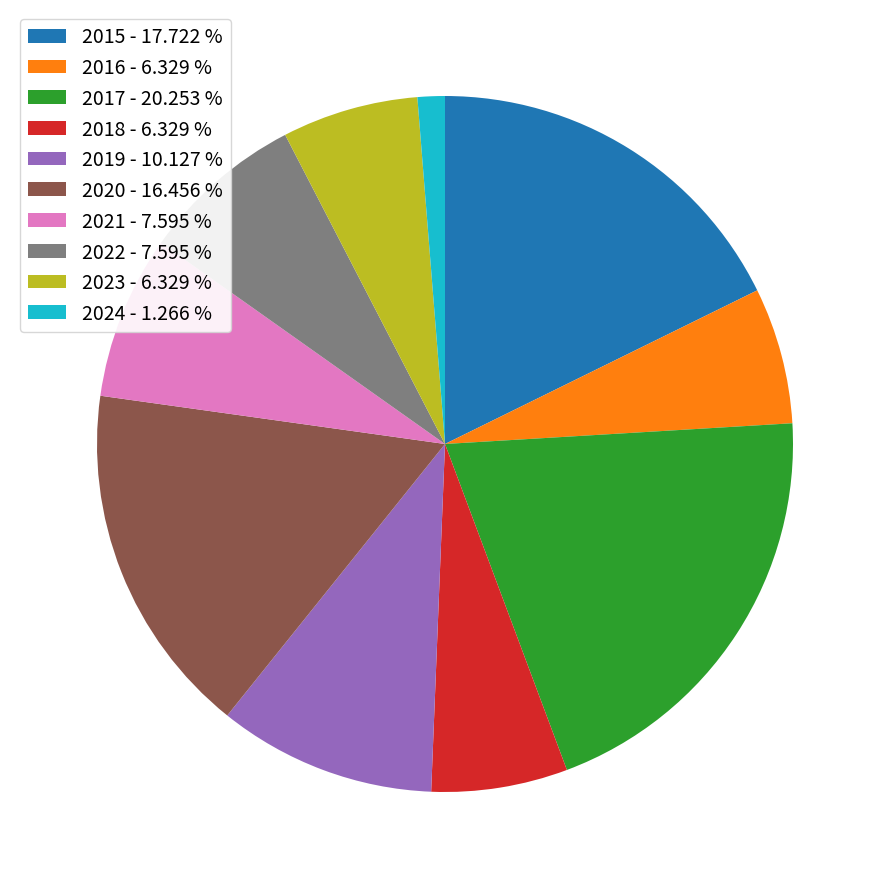

What is the ratio of the value at 2023 to the value at 2016?

1.0